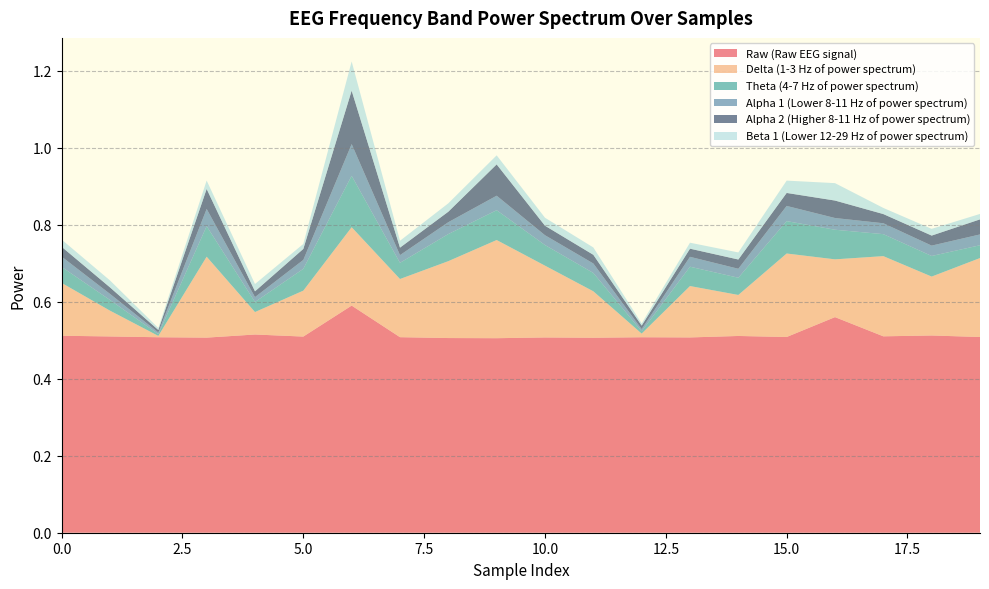

Reading left to right, transcribe all the data shown in this chart.

Raw (Raw EEG signal): 0.5	0.5	0.5	0.5	0.5	0.5	0.6	0.5	0.5	0.5	0.5	0.5	0.5	0.5	0.5	0.5	0.6	0.5	0.5	0.5
Delta (1-3 Hz of power spectrum): 0.1	0.1	0.0	0.2	0.1	0.1	0.2	0.2	0.2	0.3	0.2	0.1	0.0	0.1	0.1	0.2	0.2	0.2	0.2	0.2
Theta (4-7 Hz of power spectrum): 0.0	0.0	0.0	0.1	0.0	0.1	0.1	0.0	0.1	0.1	0.1	0.0	0.0	0.1	0.0	0.1	0.1	0.1	0.1	0.0
Alpha 1 (Lower 8-11 Hz of power spectrum): 0.0	0.0	0.0	0.0	0.0	0.0	0.1	0.0	0.0	0.0	0.0	0.0	0.0	0.0	0.0	0.0	0.0	0.0	0.0	0.0
Alpha 2 (Higher 8-11 Hz of power spectrum): 0.0	0.0	0.0	0.1	0.0	0.0	0.1	0.0	0.0	0.1	0.0	0.0	0.0	0.0	0.0	0.0	0.0	0.0	0.0	0.0
Beta 1 (Lower 12-29 Hz of power spectrum): 0.0	0.0	0.0	0.0	0.0	0.0	0.1	0.0	0.0	0.0	0.0	0.0	0.0	0.0	0.0	0.0	0.0	0.0	0.0	0.0